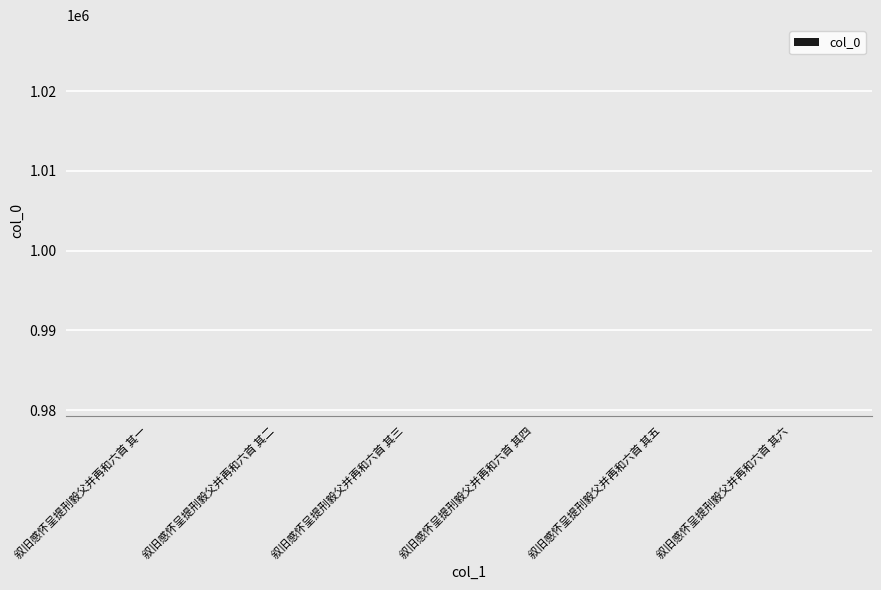

What is the label of the 4th bar from the left?

叙旧感怀呈提刑毅父并再和六首 其四